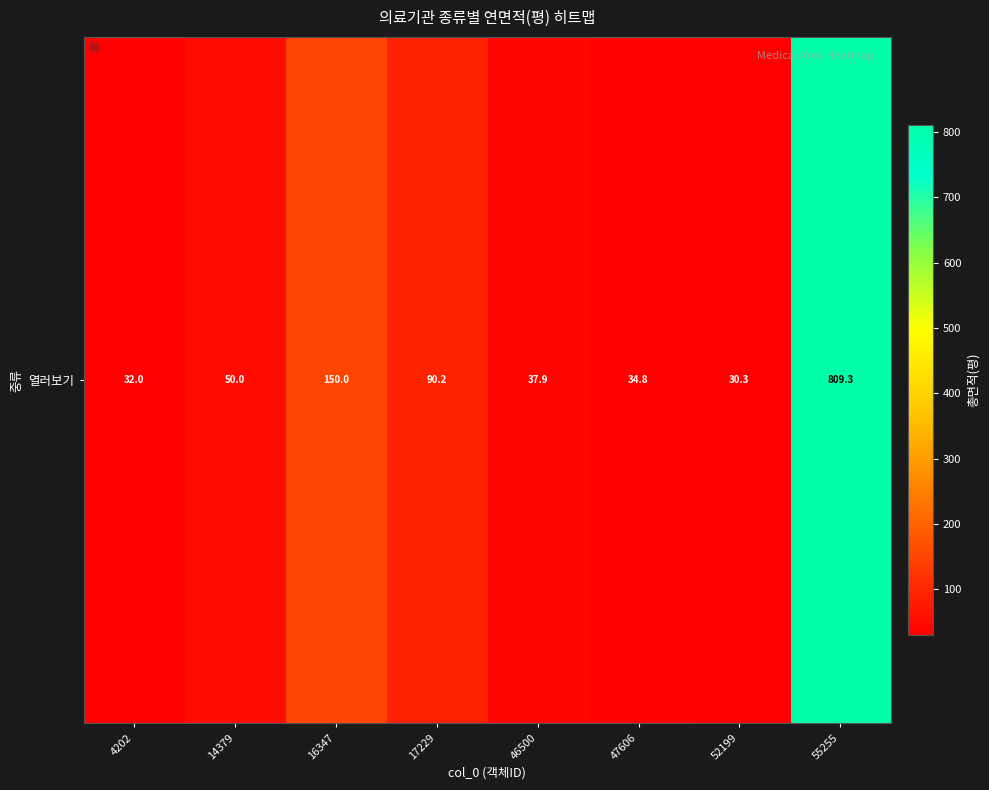

The chart shows a value of 14.2 at 47606. True or false?

False